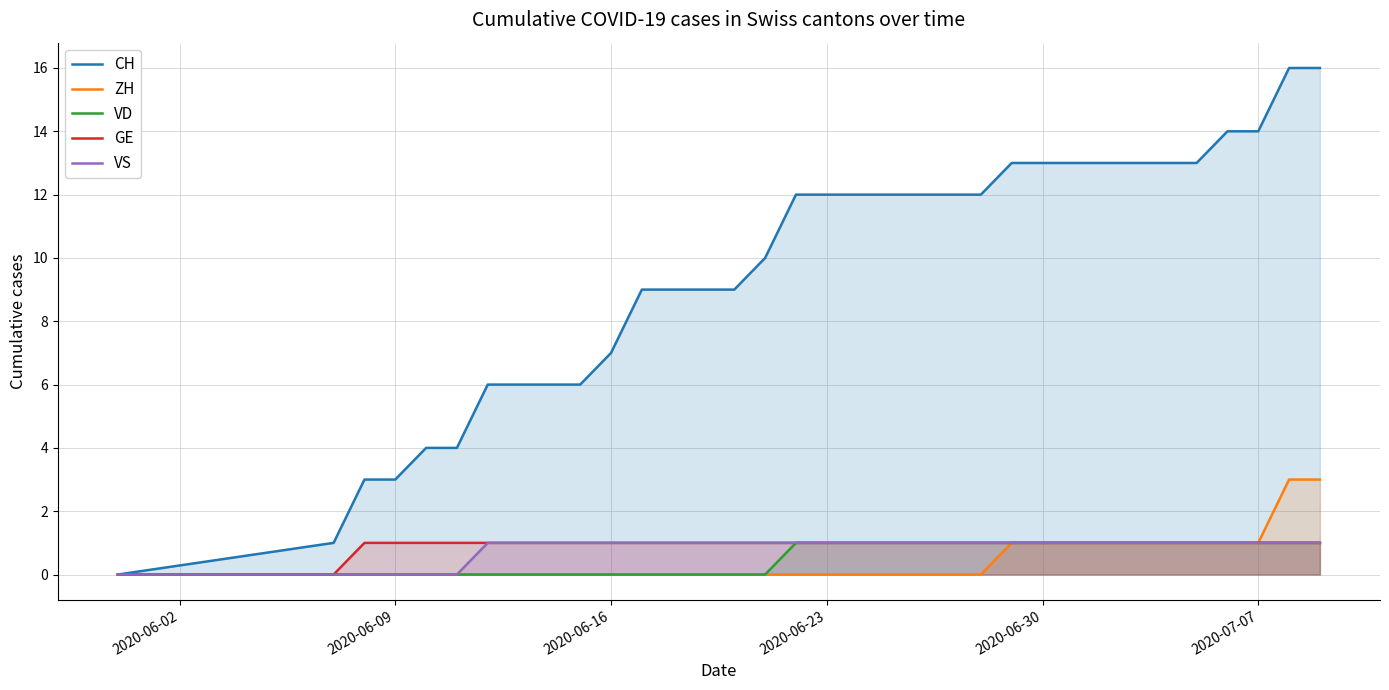

What is the maximum value for CH?

16